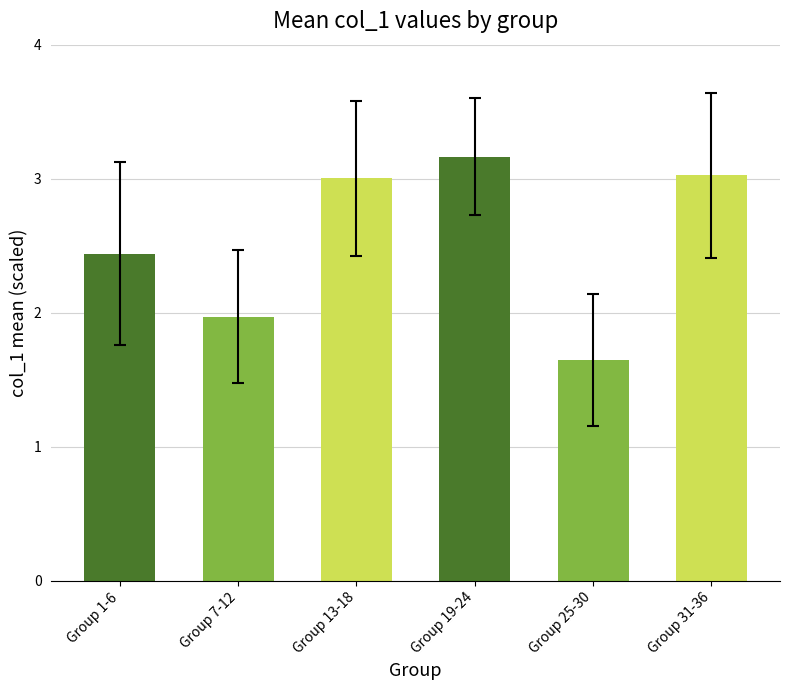

The chart shows a value of 2.0 at Group 7-12. True or false?

True